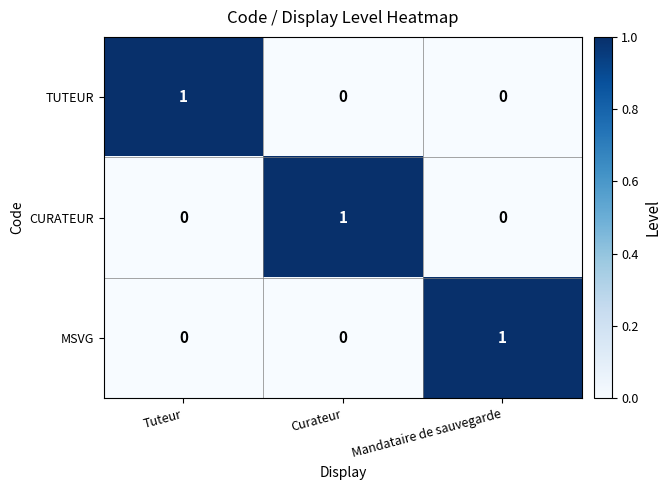

Is it true that CURATEUR equals 0 at Mandataire de sauvegarde?

True